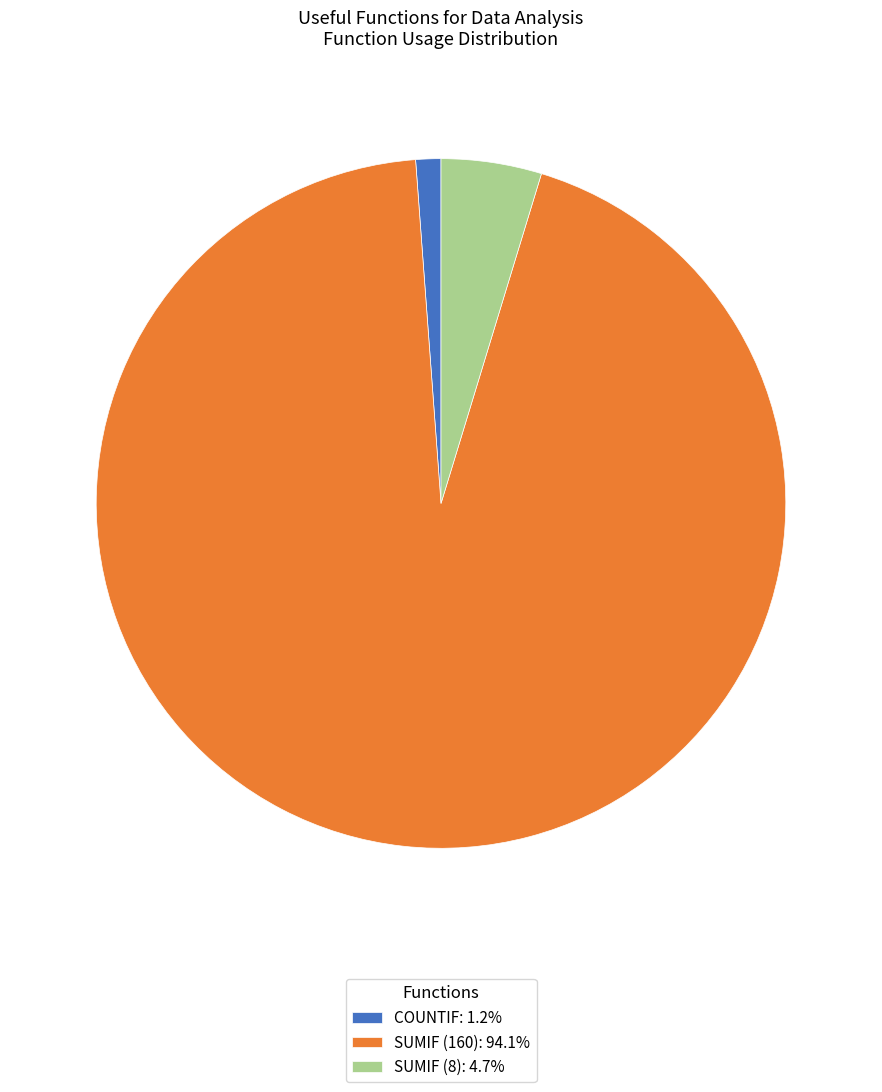

Combined, do SUMIF (160): 94.1% and COUNTIF: 1.2% account for over 50%?

Yes